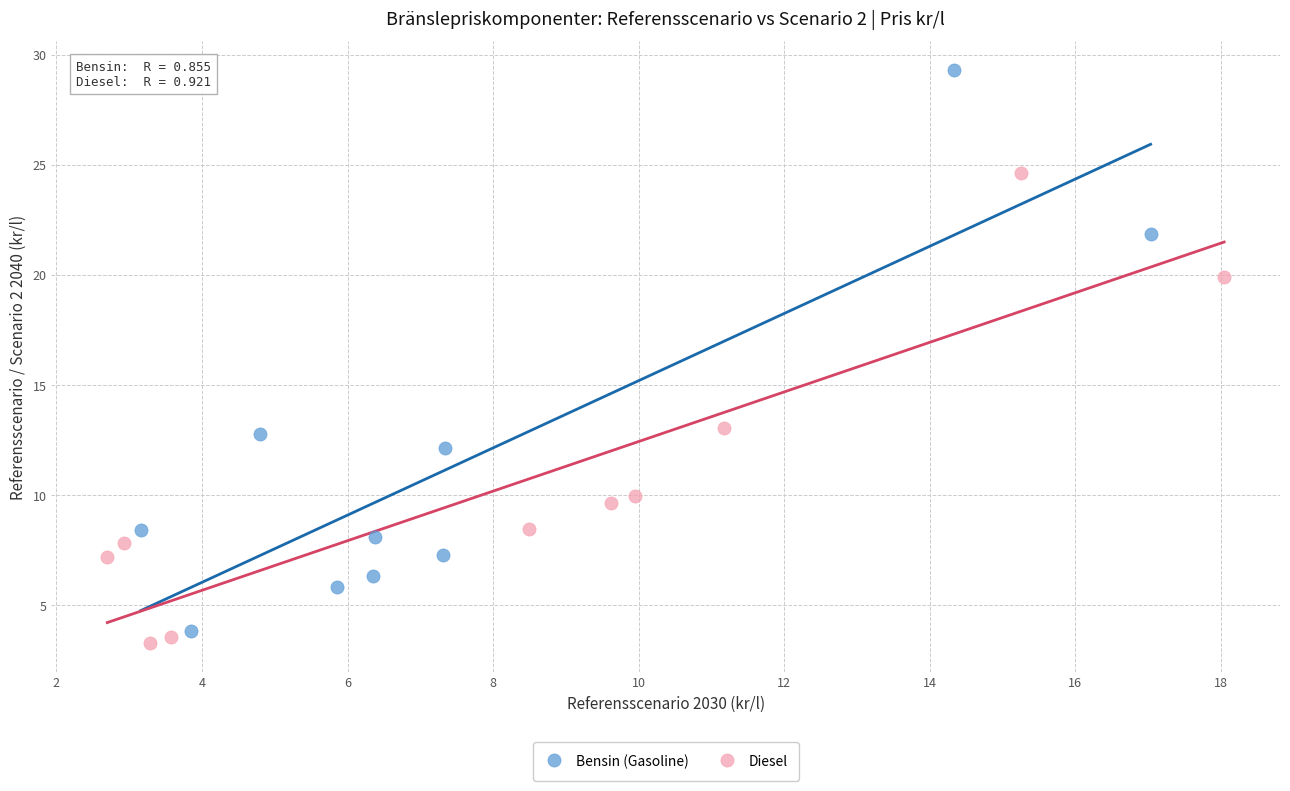

Which series has the largest Y range (max minus min)?

Bensin (Gasoline)